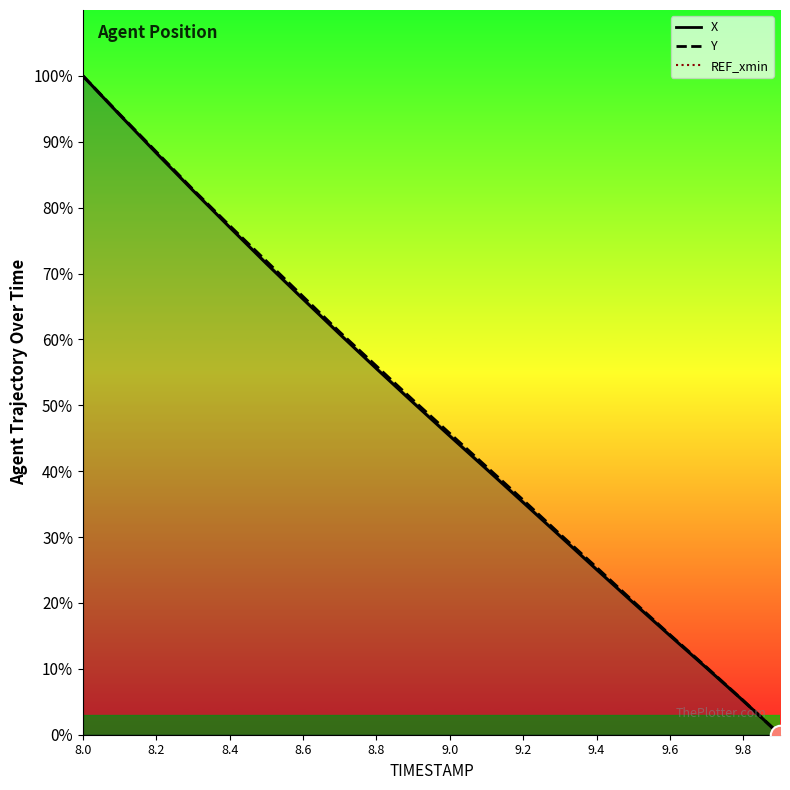

Reading left to right, transcribe all the data shown in this chart.

X: 100.0	94.1	88.3	82.6	77.0	71.5	66.1	60.8	55.6	50.4	45.3	40.3	35.3	30.2	25.1	20.0	15.0	10.1	5.1	0.0
Y: 100.0	94.2	88.5	82.7	77.3	71.9	66.5	61.1	55.9	50.8	45.7	40.7	35.6	30.4	25.4	20.2	15.2	10.2	5.2	0.0